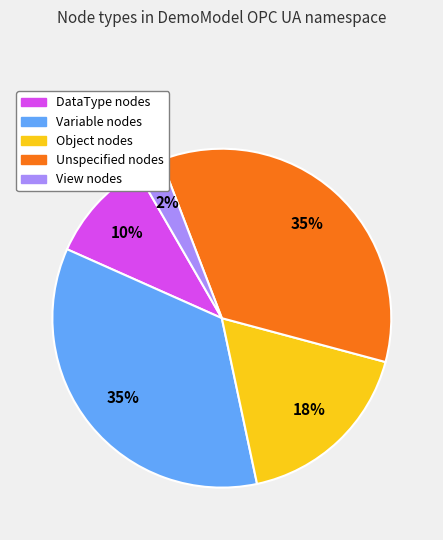

How many slices are in this pie chart?

5